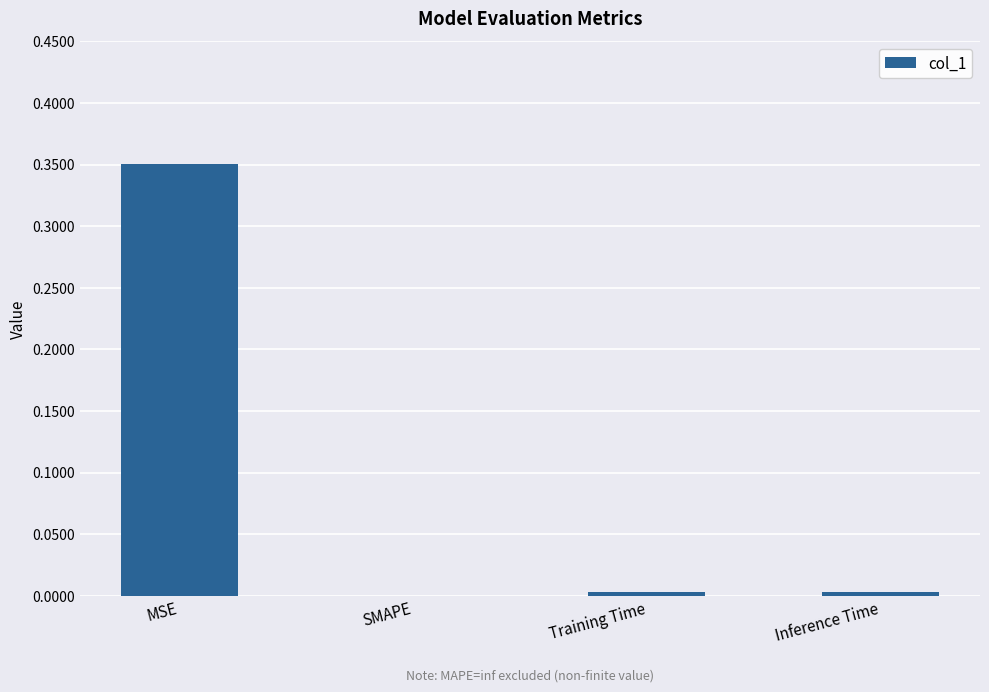

Is it true that the value at MSE is 0.1?

False